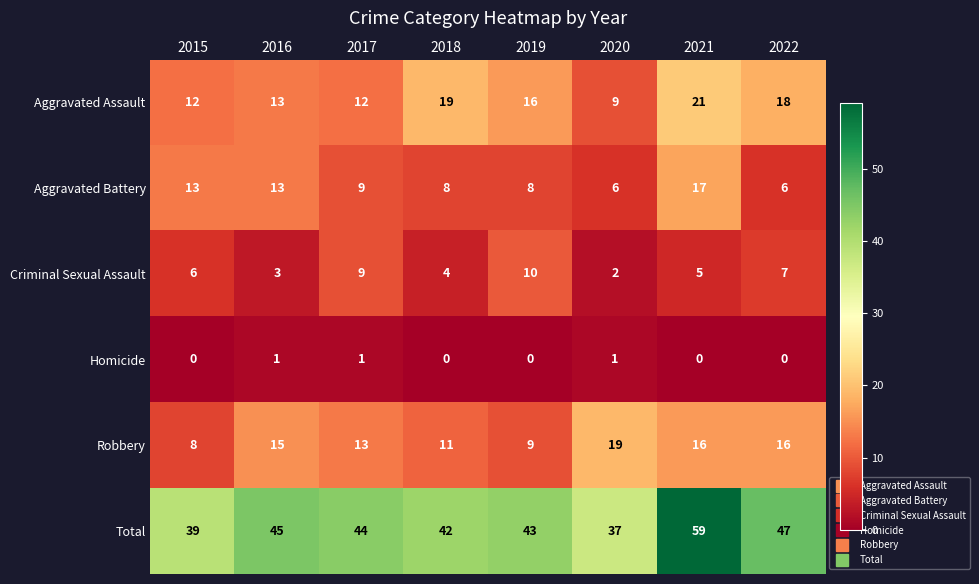

What is the maximum value shown in the chart?

59